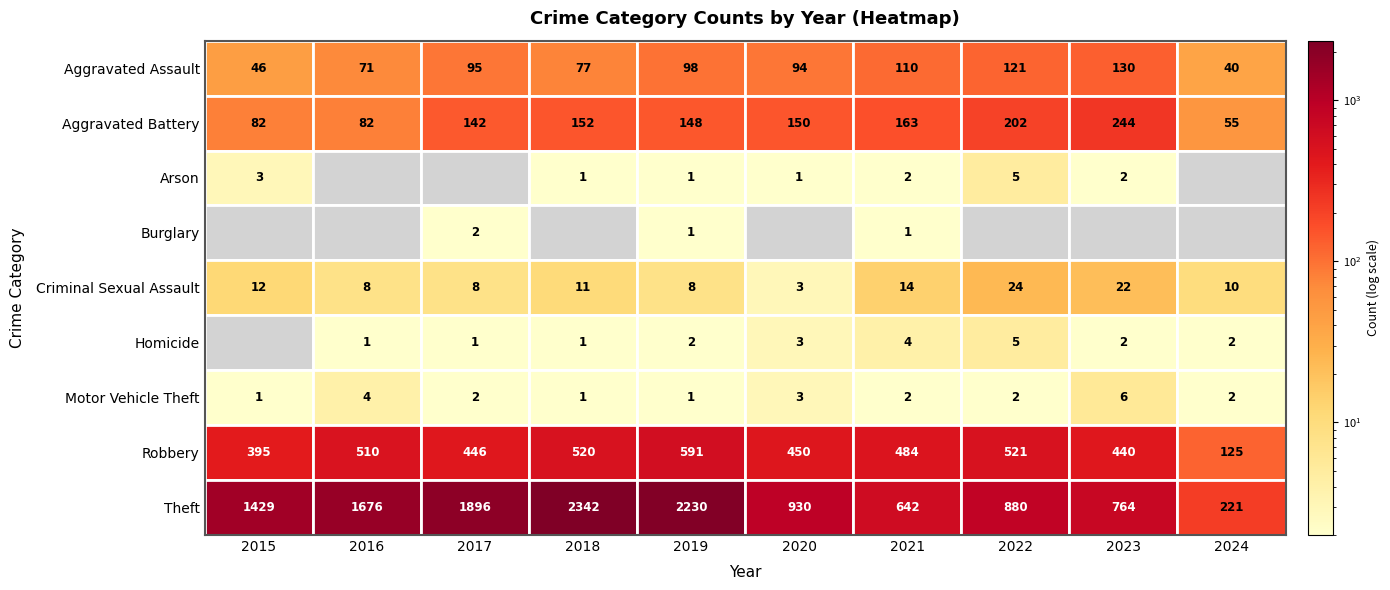

Reading left to right, transcribe all the data shown in this chart.

Aggravated Assault: 46	71	95	77	98	94	110	121	130	40
Aggravated Battery: 82	82	142	152	148	150	163	202	244	55
Arson: 3	0	0	1	1	1	2	5	2	0
Burglary: 0	0	2	0	1	0	1	0	0	0
Criminal Sexual Assault: 12	8	8	11	8	3	14	24	22	10
Homicide: 0	1	1	1	2	3	4	5	2	2
Motor Vehicle Theft: 1	4	2	1	1	3	2	2	6	2
Robbery: 395	510	446	520	591	450	484	521	440	125
Theft: 1429	1676	1896	2342	2230	930	642	880	764	221